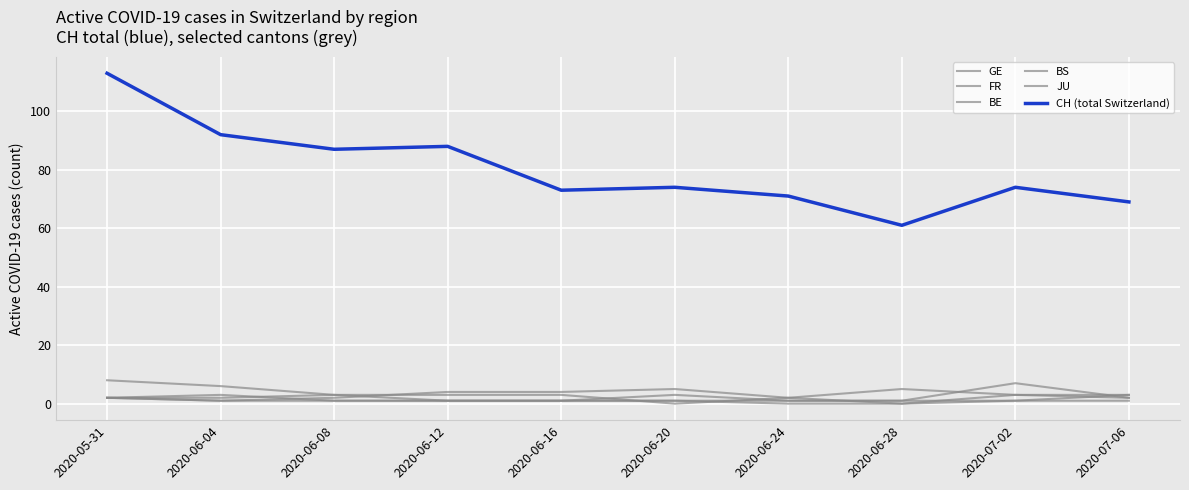

Reading left to right, what are all the values shown in this chart?

GE: 2020-05-31=2	2020-06-04=1	2020-06-08=2	2020-06-12=4	2020-06-16=4	2020-06-20=5	2020-06-24=2	2020-06-28=5	2020-07-02=3	2020-07-06=2
FR: 2020-05-31=2	2020-06-04=2	2020-06-08=3	2020-06-12=3	2020-06-16=3	2020-06-20=0	2020-06-24=2	2020-06-28=0	2020-07-02=3	2020-07-06=3
BE: 2020-05-31=8	2020-06-04=6	2020-06-08=3	2020-06-12=1	2020-06-16=1	2020-06-20=3	2020-06-24=1	2020-06-28=1	2020-07-02=7	2020-07-06=2
BS: 2020-05-31=2	2020-06-04=3	2020-06-08=1	2020-06-12=1	2020-06-16=1	2020-06-20=1	2020-06-24=0	2020-06-28=0	2020-07-02=1	2020-07-06=3
JU: 2020-05-31=2	2020-06-04=1	2020-06-08=1	2020-06-12=1	2020-06-16=1	2020-06-20=1	2020-06-24=1	2020-06-28=1	2020-07-02=1	2020-07-06=1
CH (total Switzerland): 2020-05-31=113	2020-06-04=92	2020-06-08=87	2020-06-12=88	2020-06-16=73	2020-06-20=74	2020-06-24=71	2020-06-28=61	2020-07-02=74	2020-07-06=69